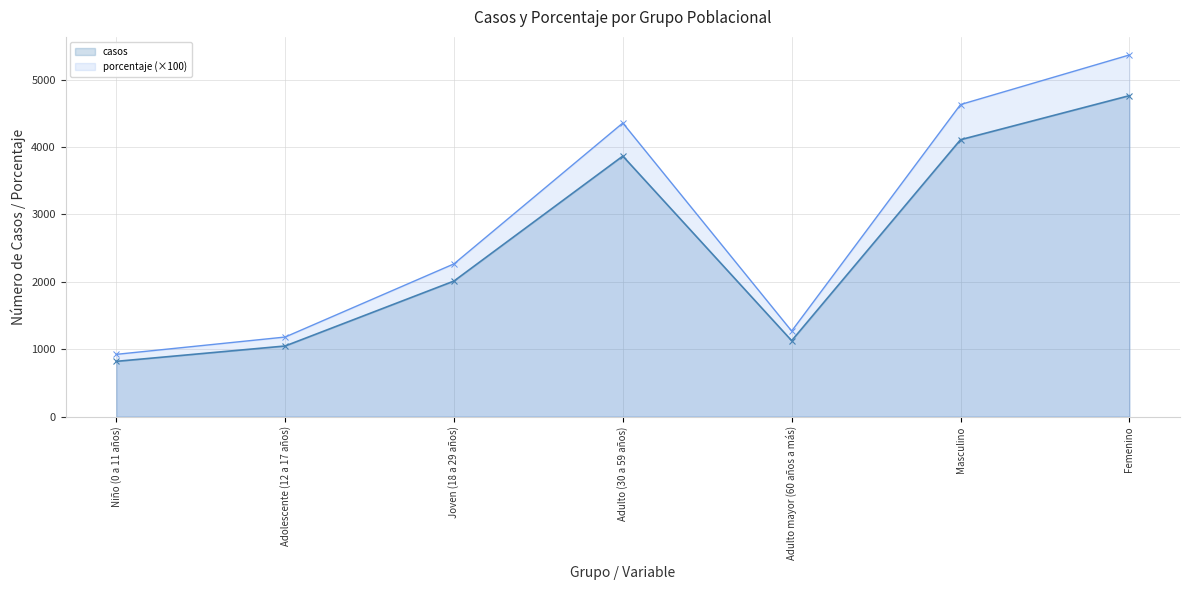

Is it true that casos equals 2012 at Joven (18 a 29 años)?

True